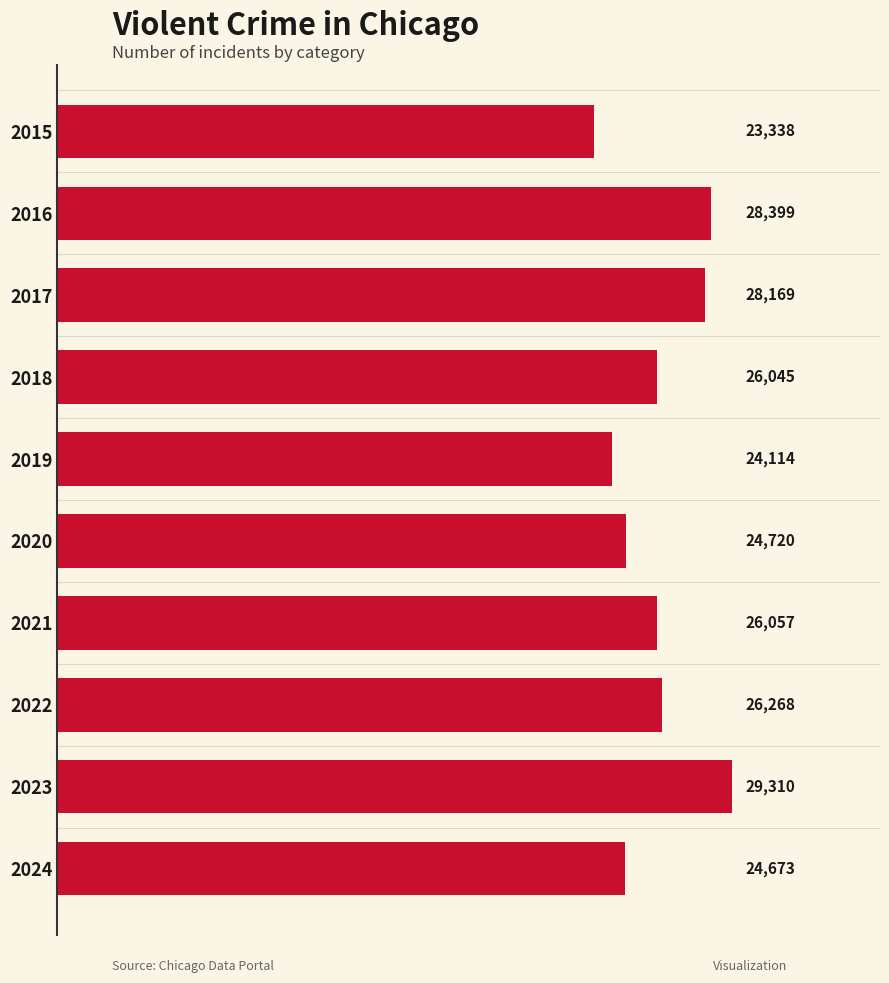

Reading top to bottom, transcribe all the data shown in this chart.

23338	28399	28169	26045	24114	24720	26057	26268	29310	24673